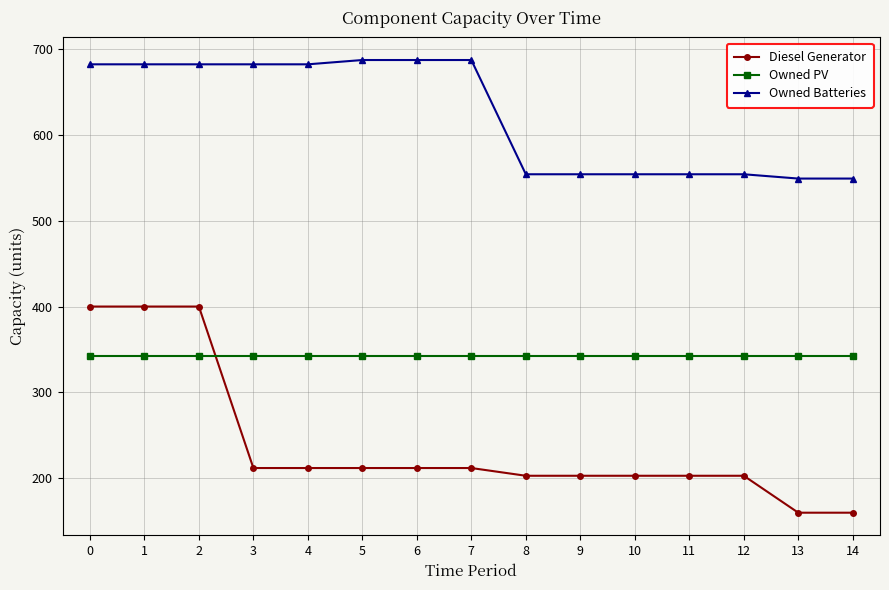

Reading left to right, what are all the values shown in this chart?

Diesel Generator: 0=400.0	1=400.0	2=400.0	3=212.0	4=212.0	5=212.0	6=212.0	7=212.0	8=203.0	9=203.0	10=203.0	11=203.0	12=203.0	13=160.0	14=160.0
Owned PV: 0=343.0	1=343.0	2=343.0	3=343.0	4=343.0	5=343.0	6=343.0	7=343.0	8=343.0	9=343.0	10=343.0	11=343.0	12=343.0	13=343.0	14=343.0
Owned Batteries: 0=682.0	1=682.0	2=682.0	3=682.0	4=682.0	5=687.0	6=687.0	7=687.0	8=554.0	9=554.0	10=554.0	11=554.0	12=554.0	13=549.0	14=549.0